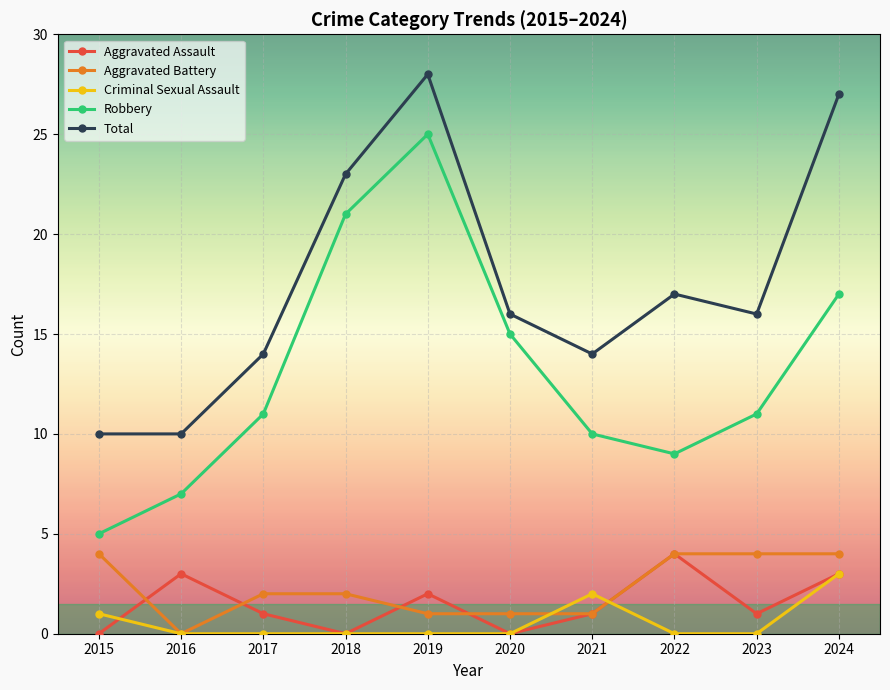

Which label corresponds to the largest value in the chart?

2019